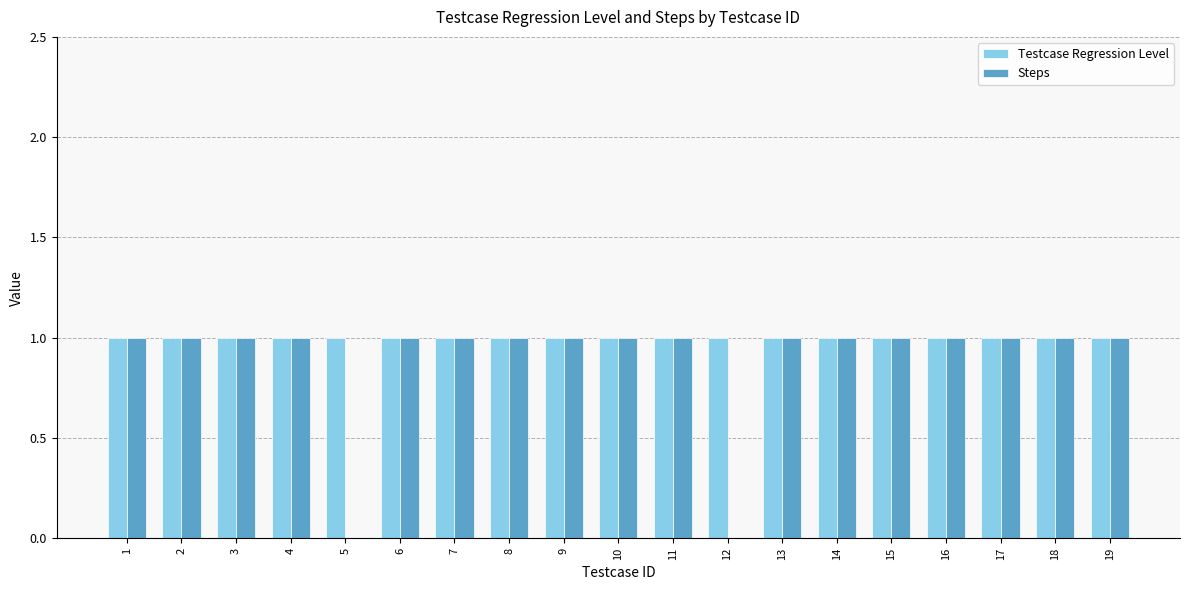

What is the total value across all series at 17?

2